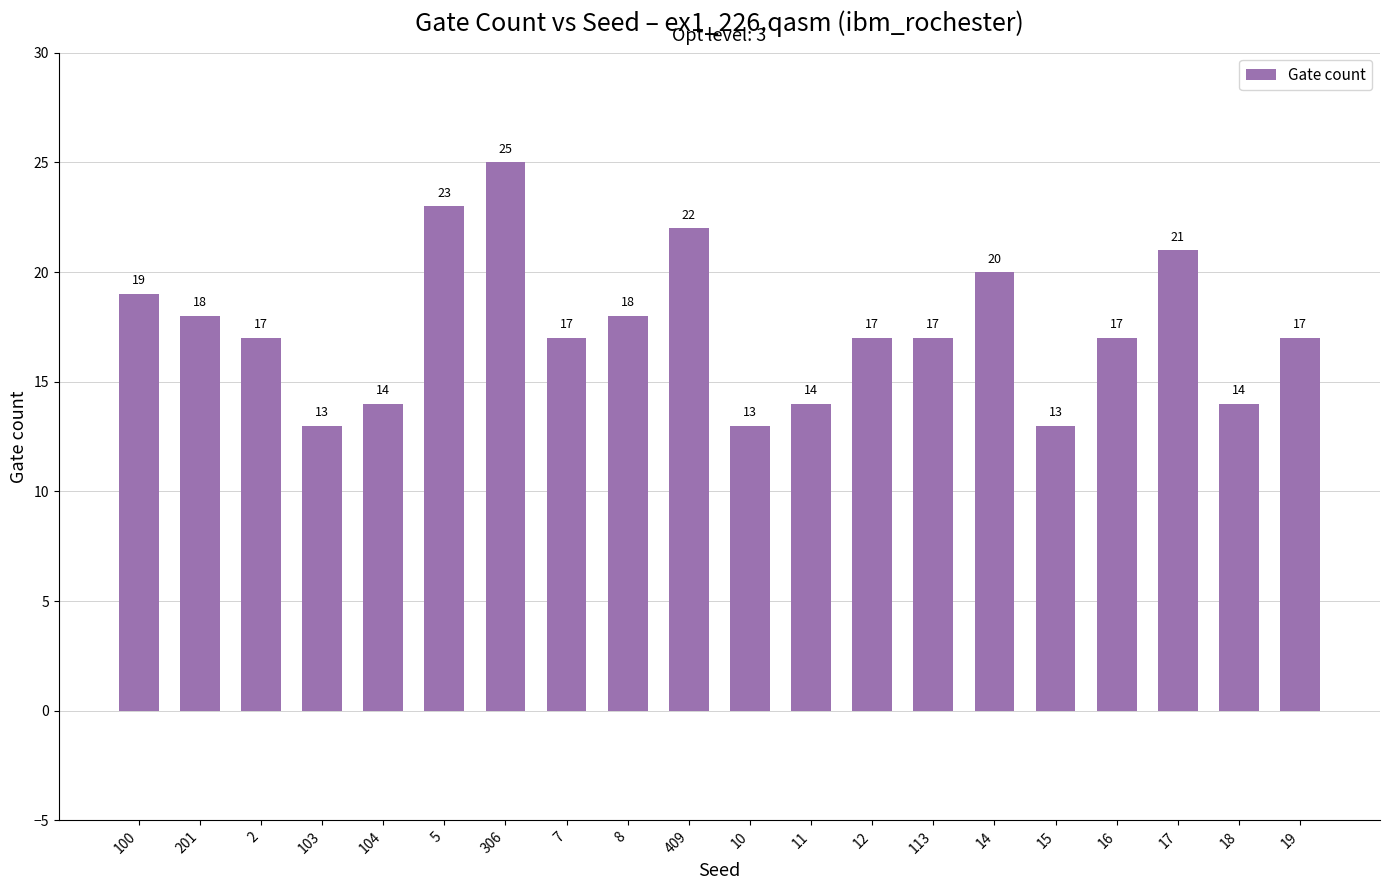

At which label does the data first exceed 17?

100